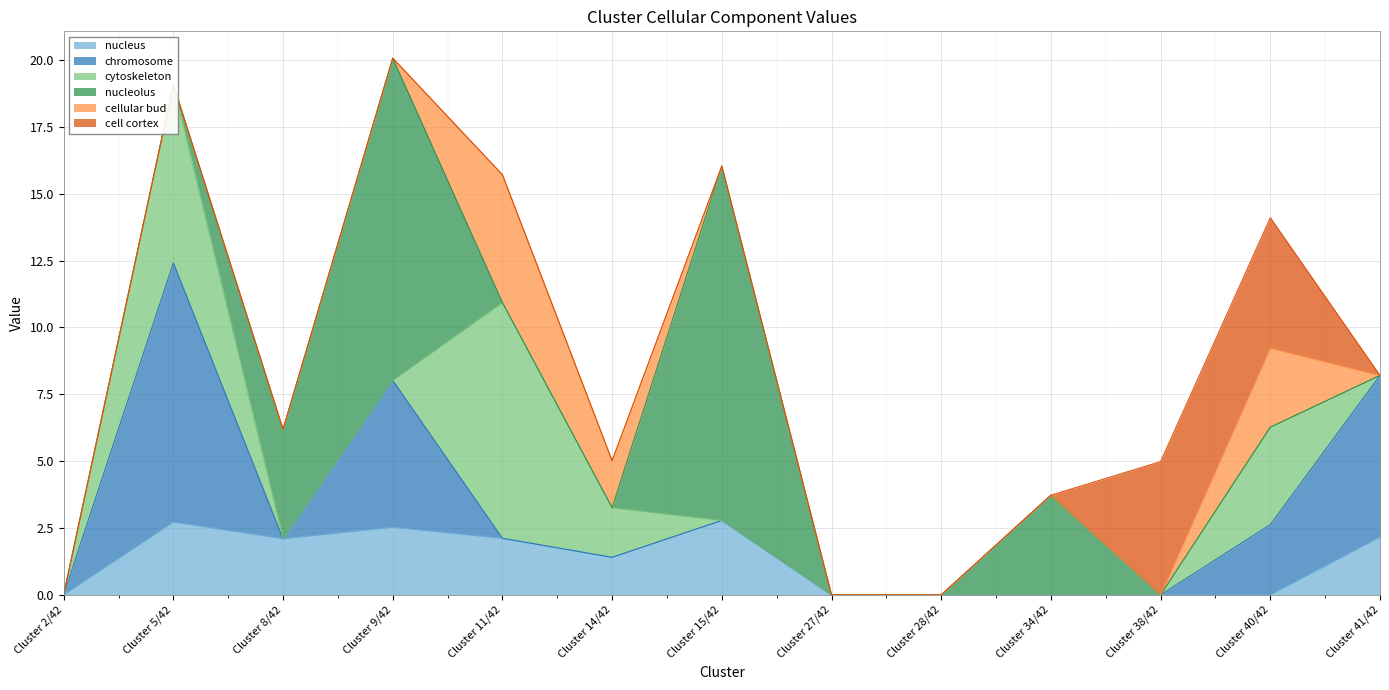

At which category is the sum across all series the highest?

Cluster 9/42